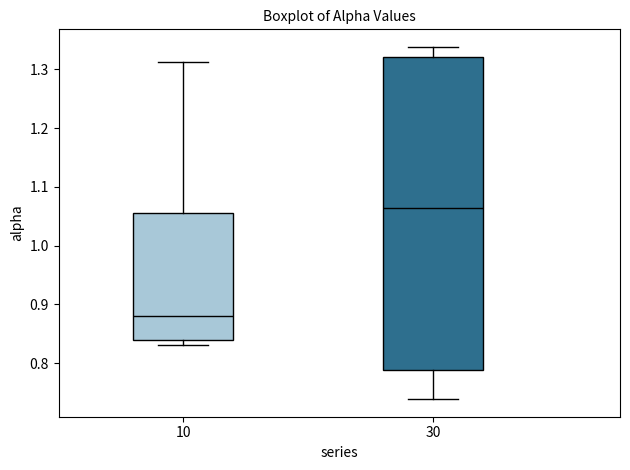

Reading left to right, transcribe this box plot: for each box, give where its median line is, the range the box spans, and where its two whiskers end, as read against the y-axis. The values are not printed on the chart, so give them approximately, as read against the axis.

10: median 0.88, box 0.84 to 1.06, whiskers 0.83 to 1.31
30: median 1.06, box 0.79 to 1.32, whiskers 0.74 to 1.34